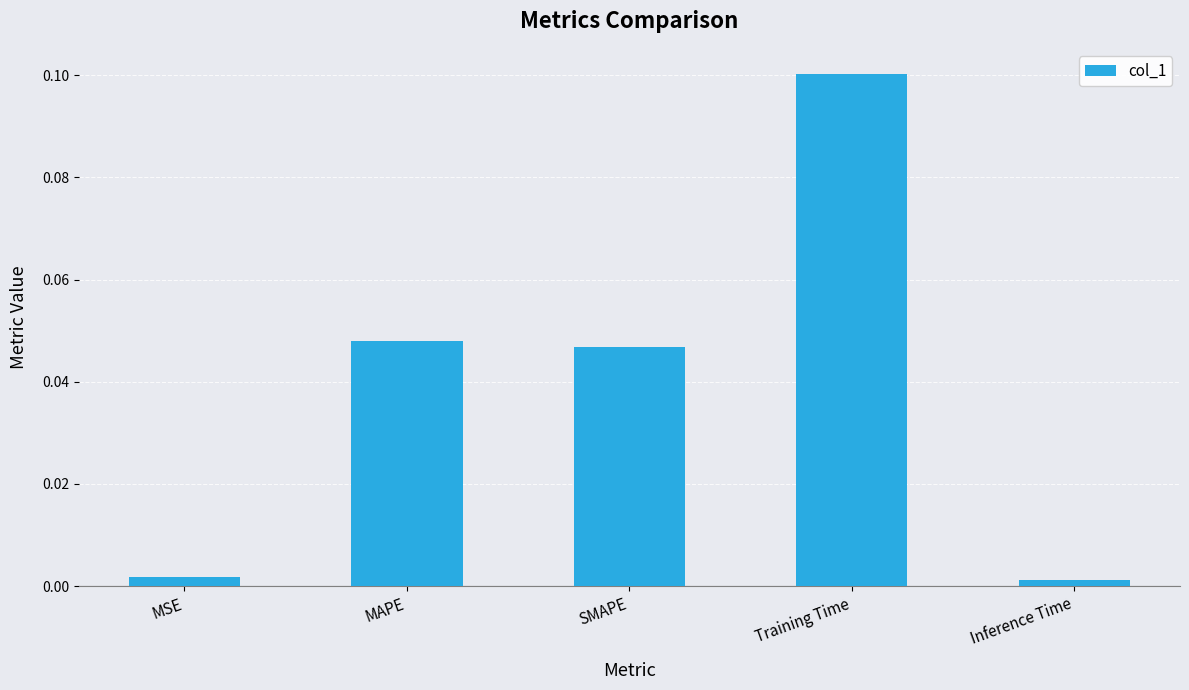

What is the sum of the values at SMAPE and Training Time?

0.1